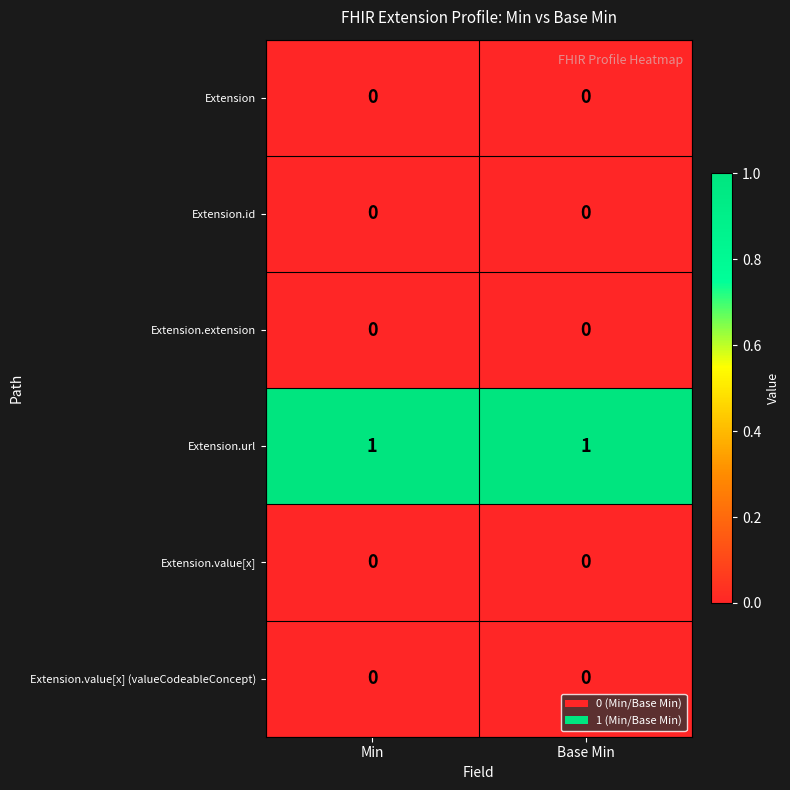

Is it true that Extension.value[x] (valueCodeableConcept) equals 0 at Min?

True